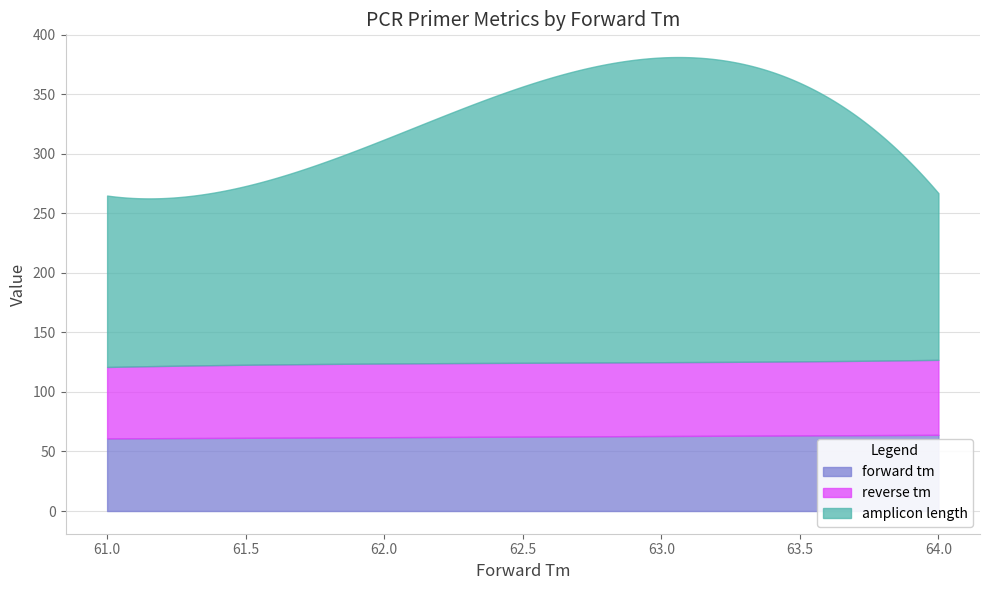

At how many categories does at least one series exceed 225?

7